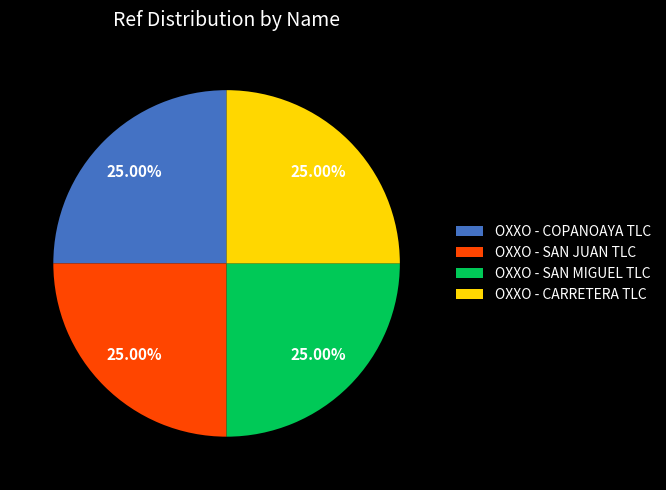

What is the ratio of the value at OXXO - SAN JUAN TLC to the value at OXXO - COPANOAYA TLC?

1.0